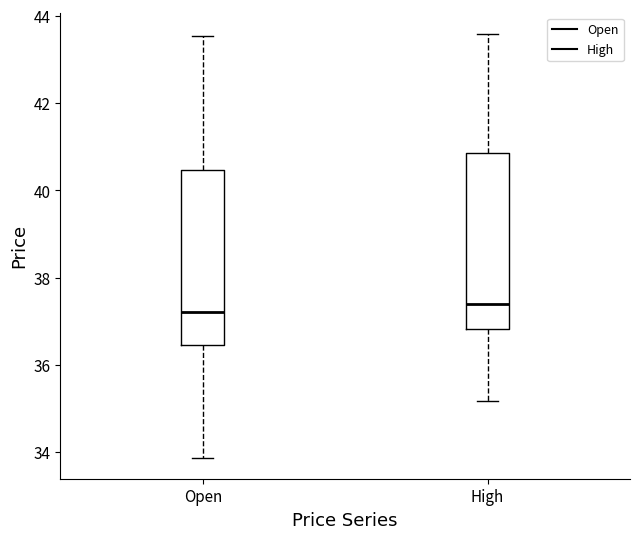

Reading left to right, read every box against the y-axis: the position of its median line, the range the box covers, and the ends of its whiskers. The values are not printed on the chart, so give them approximately, as read against the axis.

Open: median 37.2, box 36.4 to 40.4, whiskers 33.8 to 43.6
High: median 37.4, box 36.8 to 40.8, whiskers 35.2 to 43.6